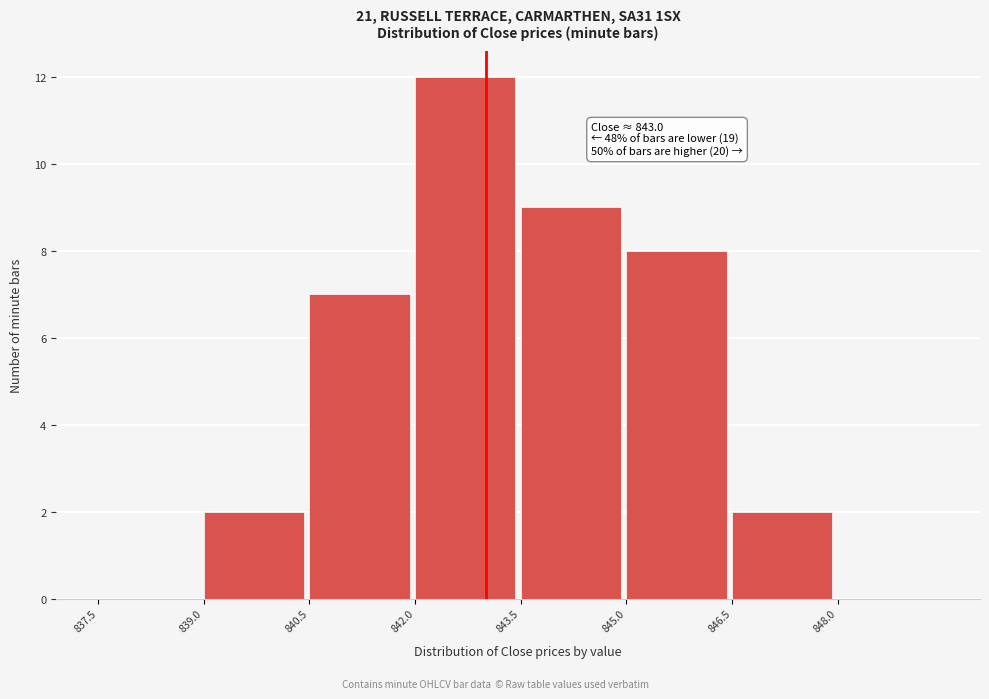

Over which range of the x-axis is the bar tallest?

842.0 to 843.5